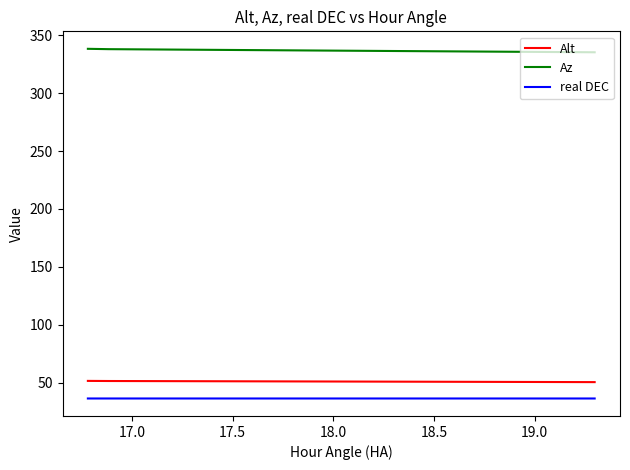

Which series has the largest total across all categories?

Az